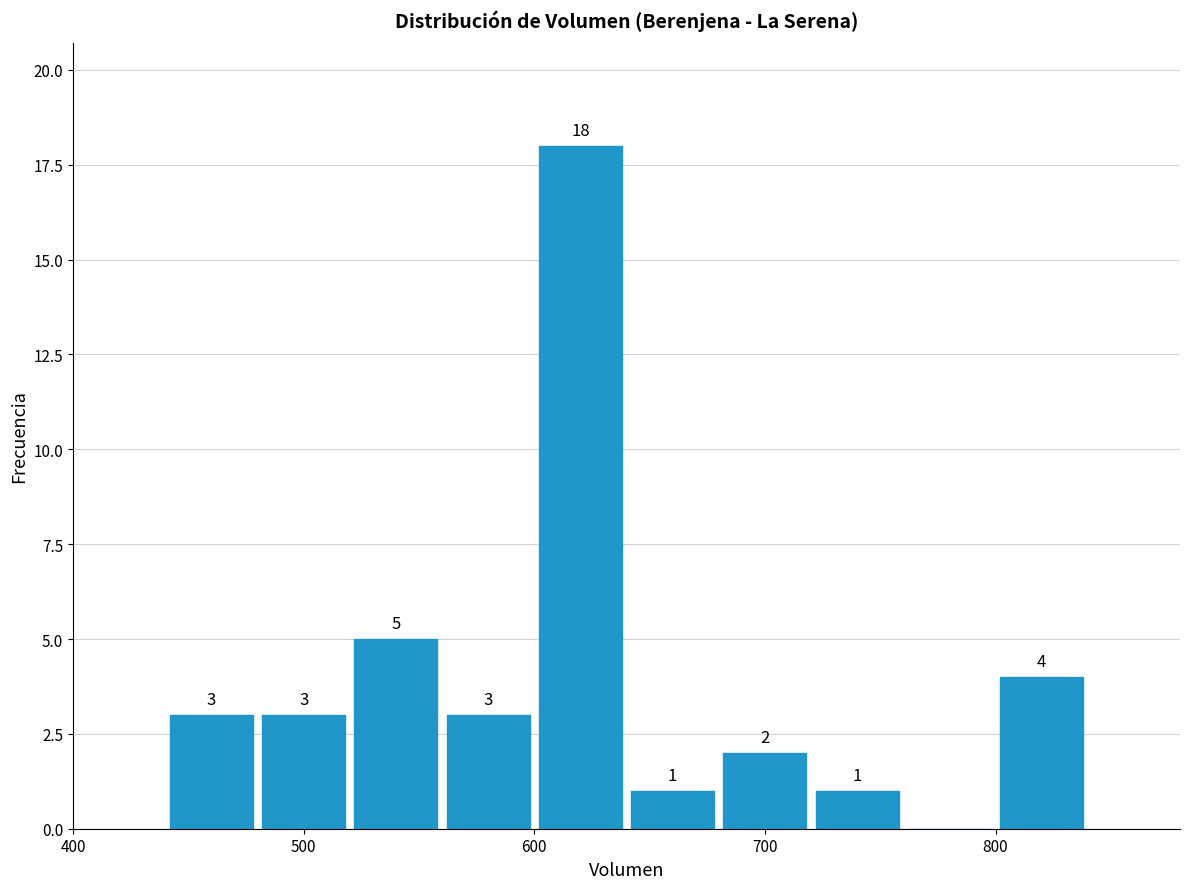

Over which range of the x-axis is the bar tallest?

600 to 640